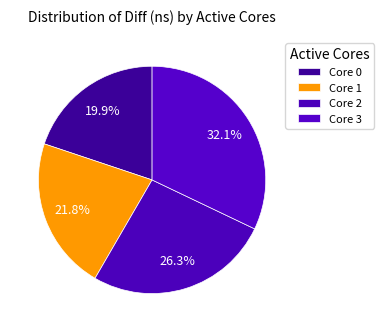

Count the number of slices in the pie.

4